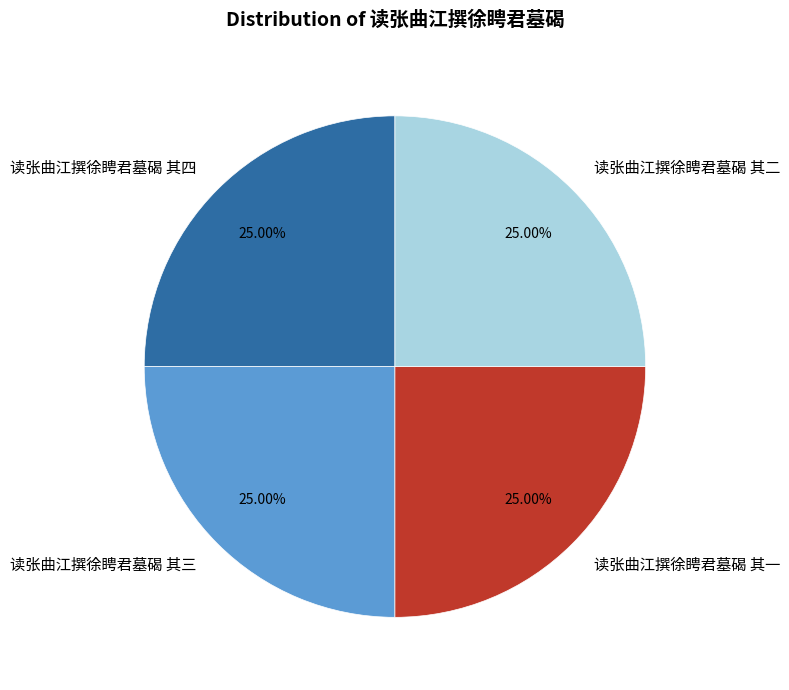

How many slices are in this pie chart?

4